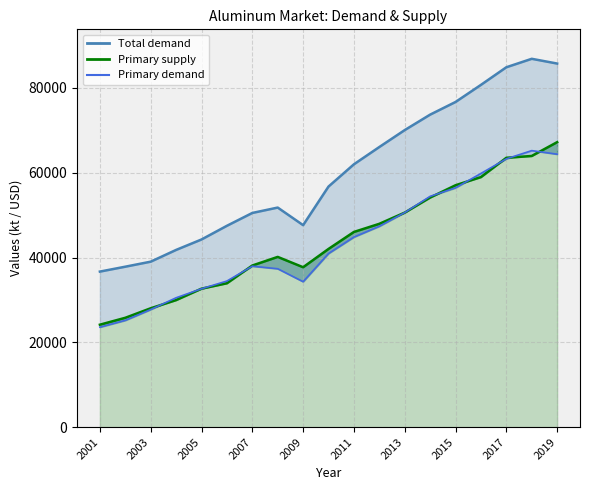

What is the total value across all series at 2011?

152887.2